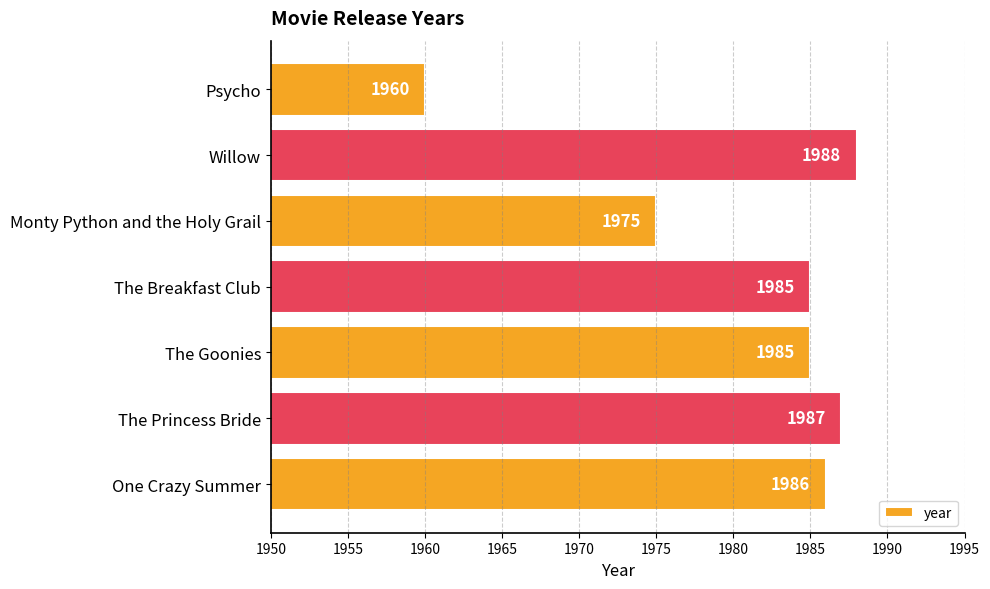

Reading bottom to top, transcribe all the data shown in this chart.

One Crazy Summer=1986	The Princess Bride=1987	The Goonies=1985	The Breakfast Club=1985	Monty Python and the Holy Grail=1975	Willow=1988	Psycho=1960